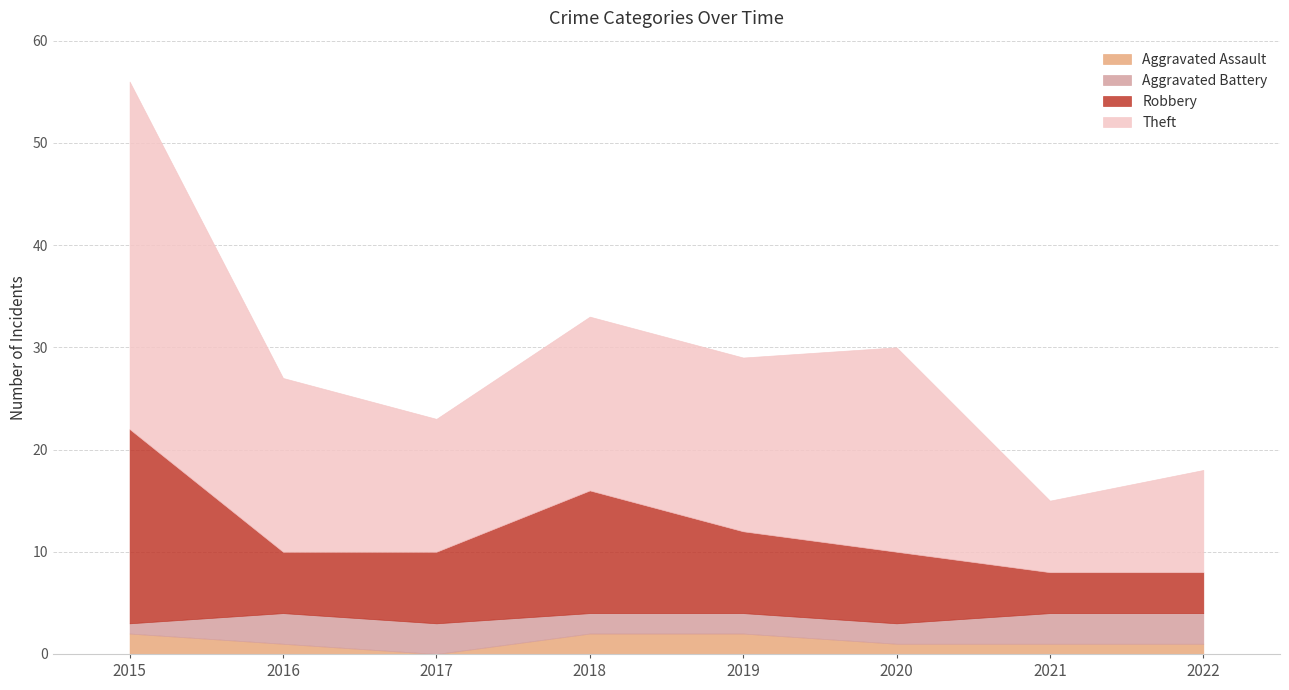

What is the average value of the Aggravated Assault series?

1